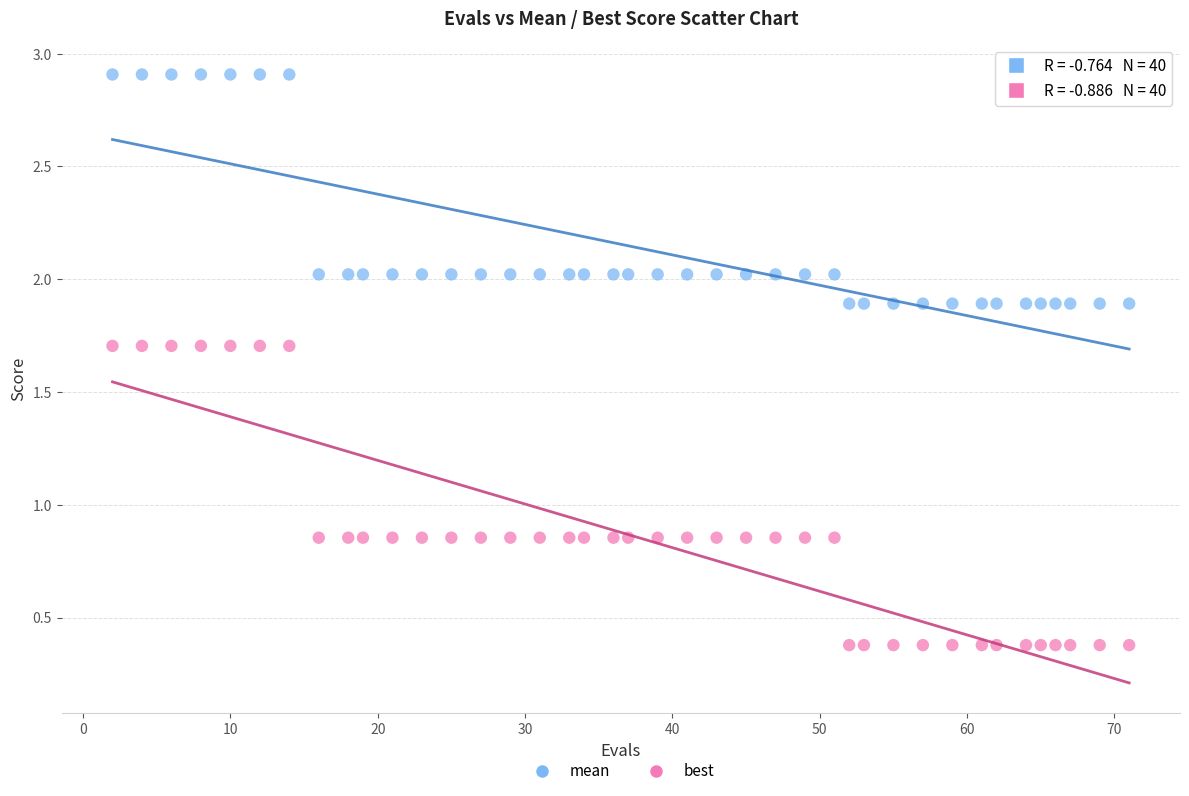

Which series has the largest Y range (max minus min)?

best